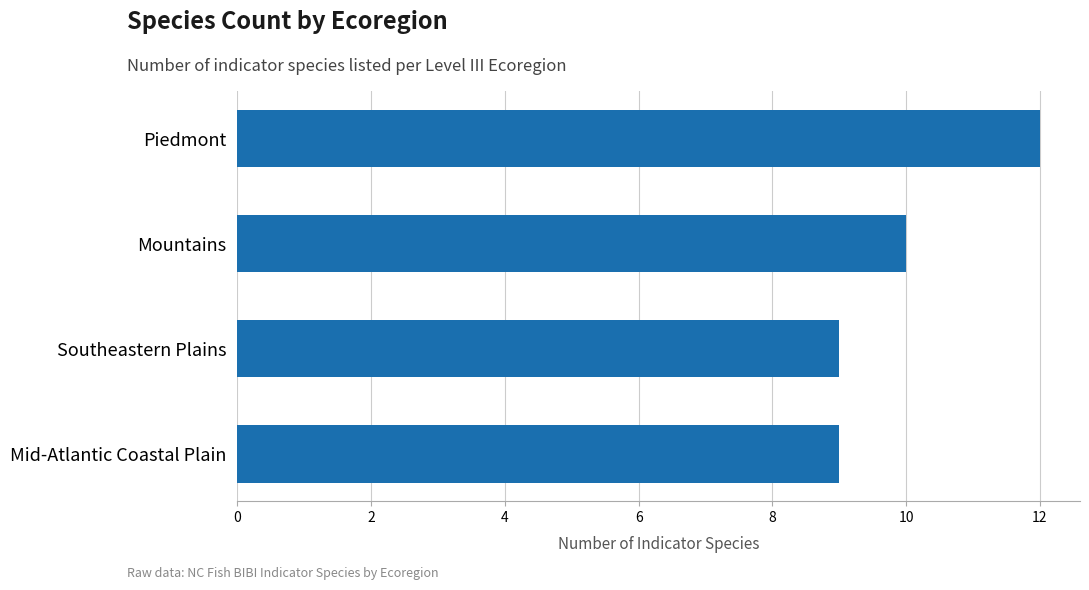

The value at Mountains is 4. True or false?

False